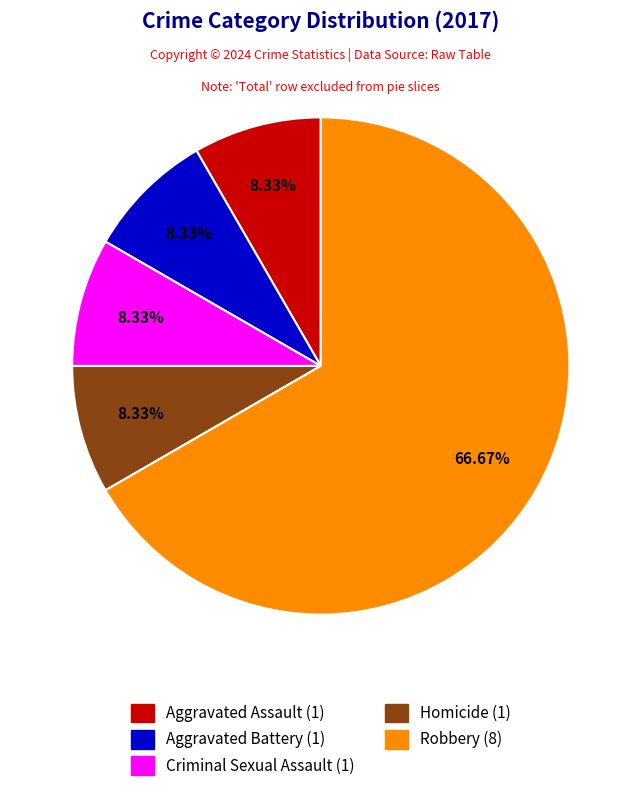

To the nearest percent, what is the difference between the largest and smallest slice percentages?

58%